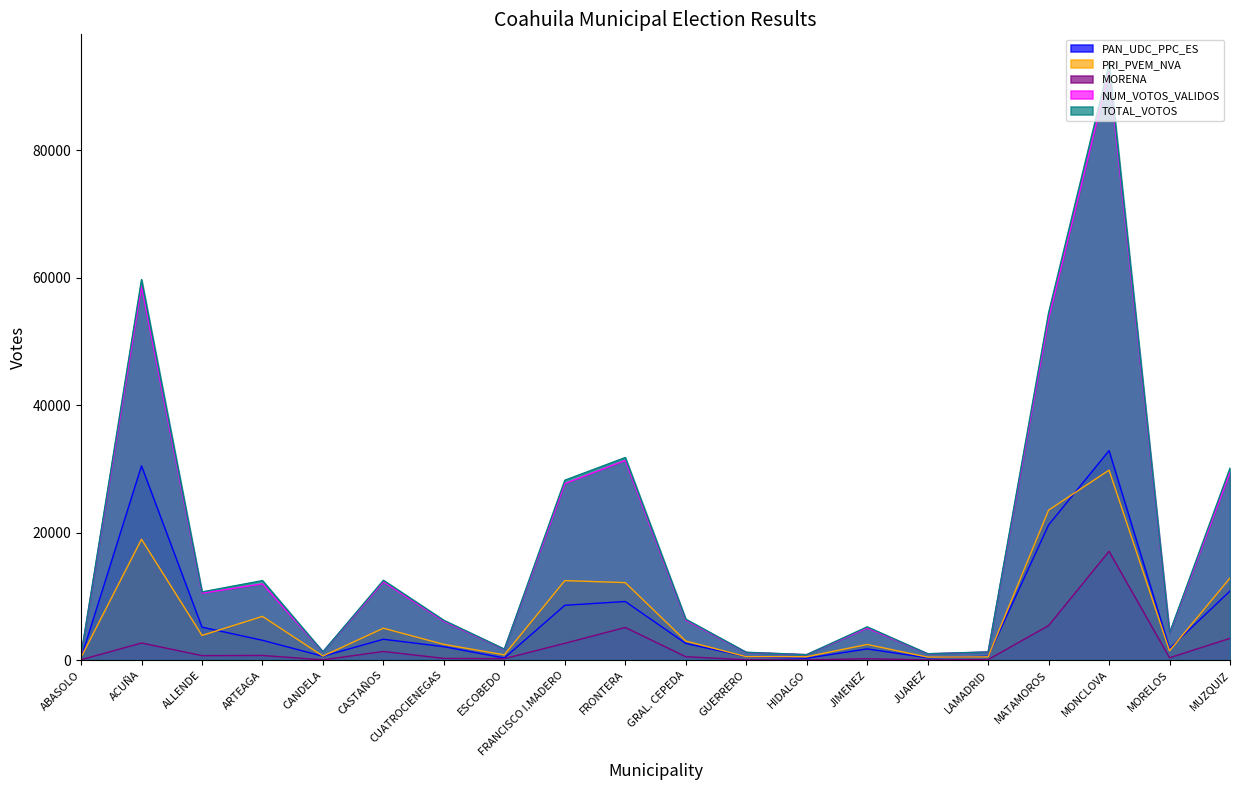

What is the difference between the second highest and minimum values in the MORENA series?

5397